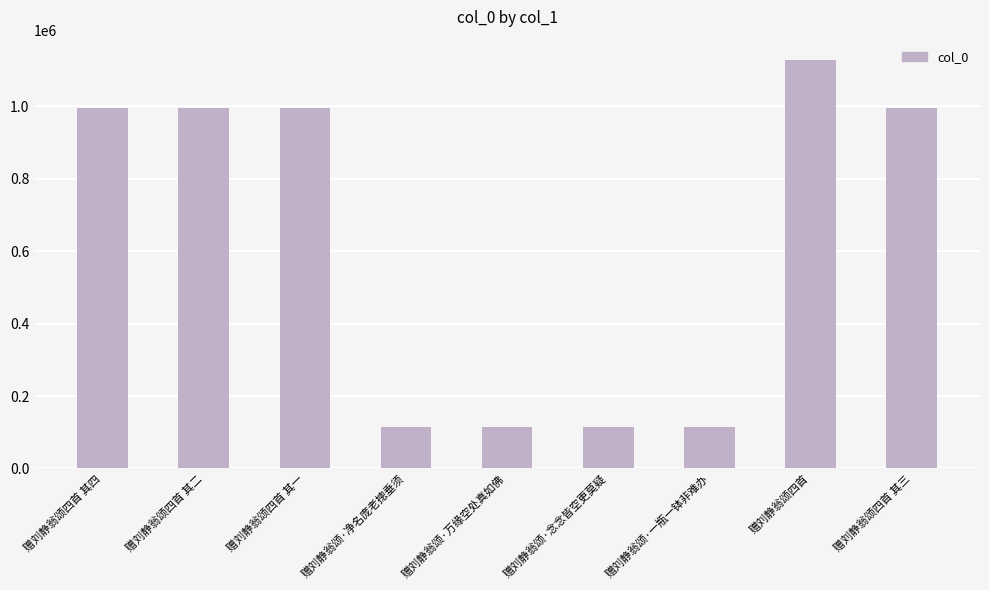

How many categories are shown in the chart?

9